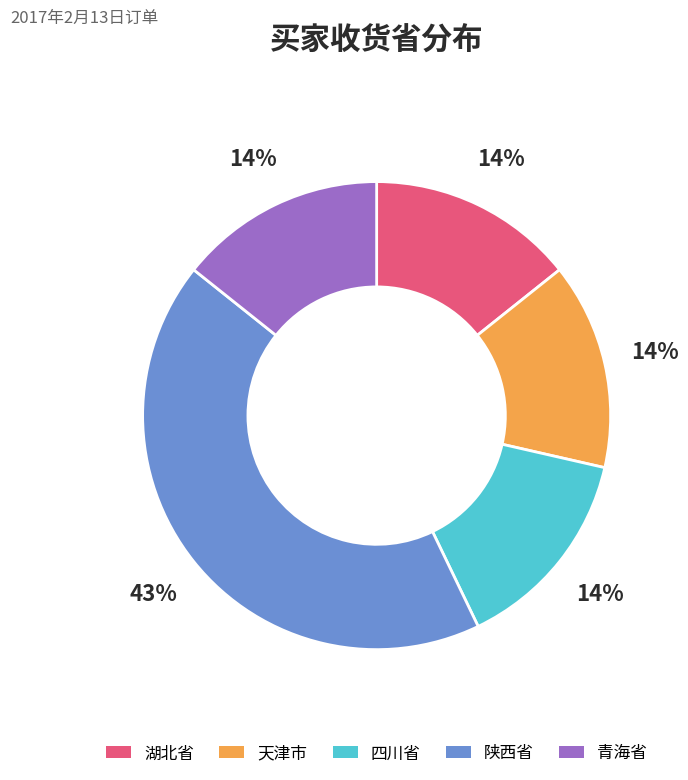

How many segments does this pie chart have?

5